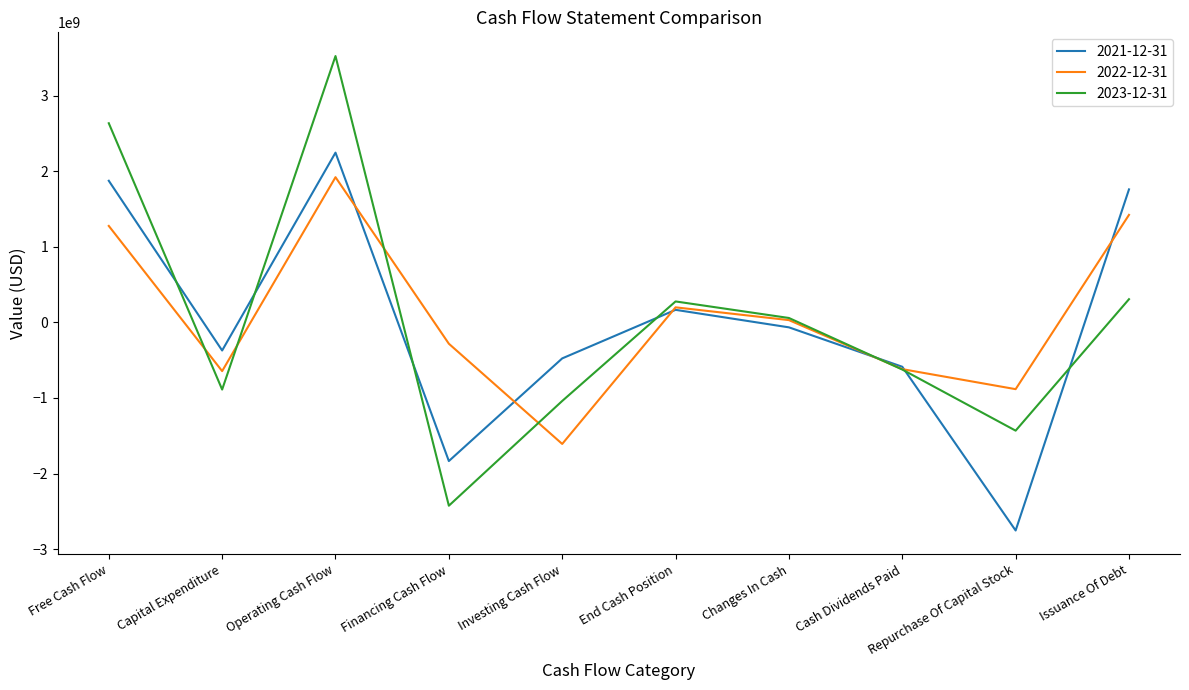

At which category is the sum across all series the highest?

Operating Cash Flow